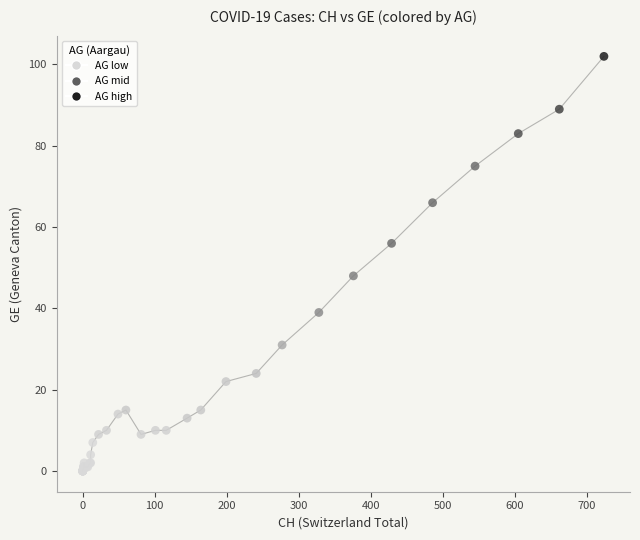

What Y value in the scatter plot is closest to 51?

48